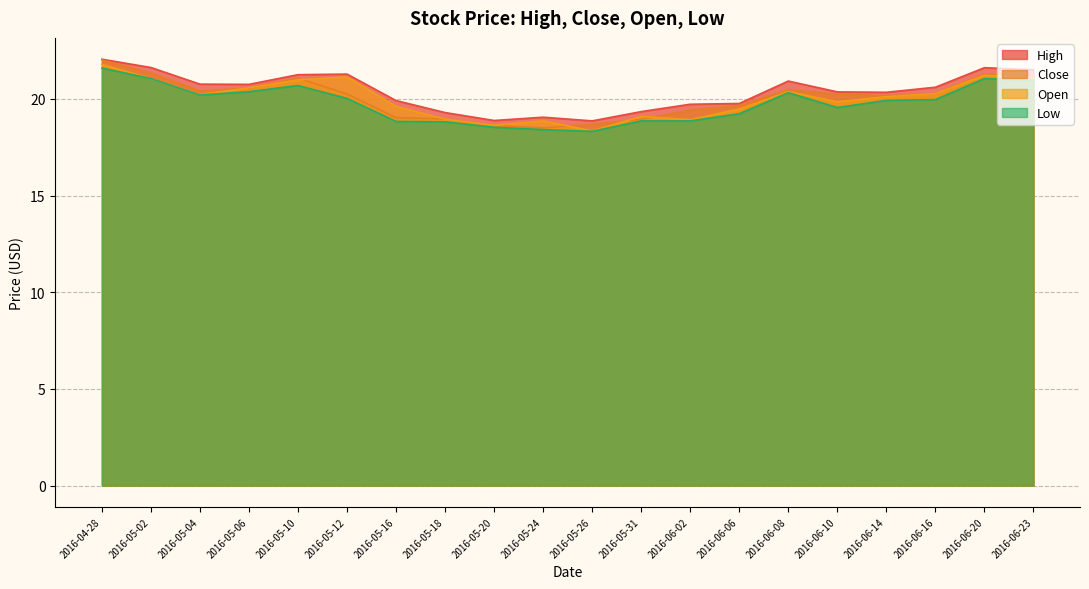

Is it true that High equals 19.3 at 2016-05-18?

True